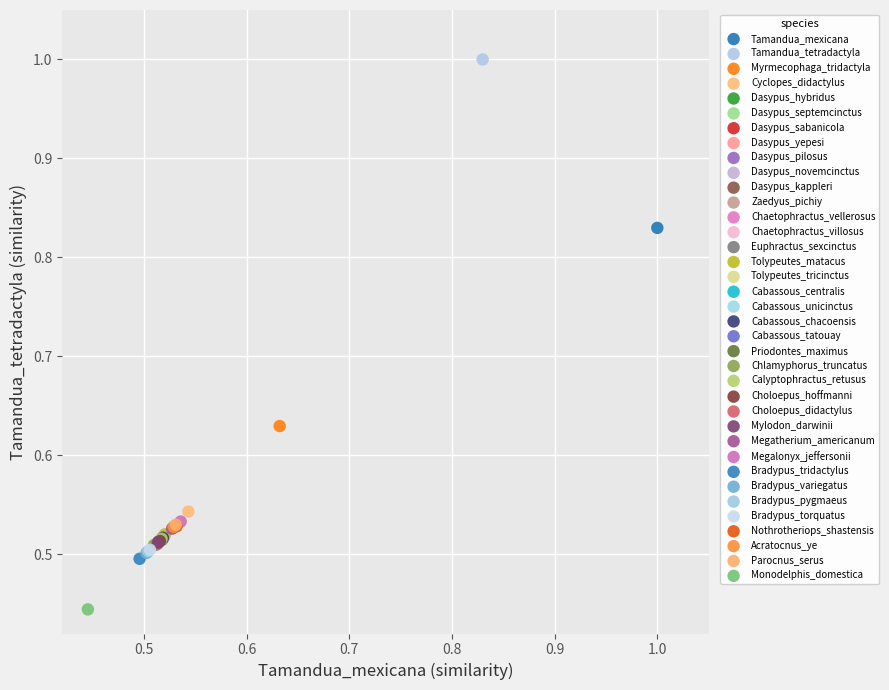

What are all the series names shown in the legend?

Tamandua_mexicana, Tamandua_tetradactyla, Myrmecophaga_tridactyla, Cyclopes_didactylus, Dasypus_hybridus, Dasypus_septemcinctus, Dasypus_sabanicola, Dasypus_yepesi, Dasypus_pilosus, Dasypus_novemcinctus, Dasypus_kappleri, Zaedyus_pichiy, Chaetophractus_vellerosus, Chaetophractus_villosus, Euphractus_sexcinctus, Tolypeutes_matacus, Tolypeutes_tricinctus, Cabassous_centralis, Cabassous_unicinctus, Cabassous_chacoensis, Cabassous_tatouay, Priodontes_maximus, Chlamyphorus_truncatus, Calyptophractus_retusus, Choloepus_hoffmanni, Choloepus_didactylus, Mylodon_darwinii, Megatherium_americanum, Megalonyx_jeffersonii, Bradypus_tridactylus, Bradypus_variegatus, Bradypus_pygmaeus, Bradypus_torquatus, Nothrotheriops_shastensis, Acratocnus_ye, Parocnus_serus, Monodelphis_domestica